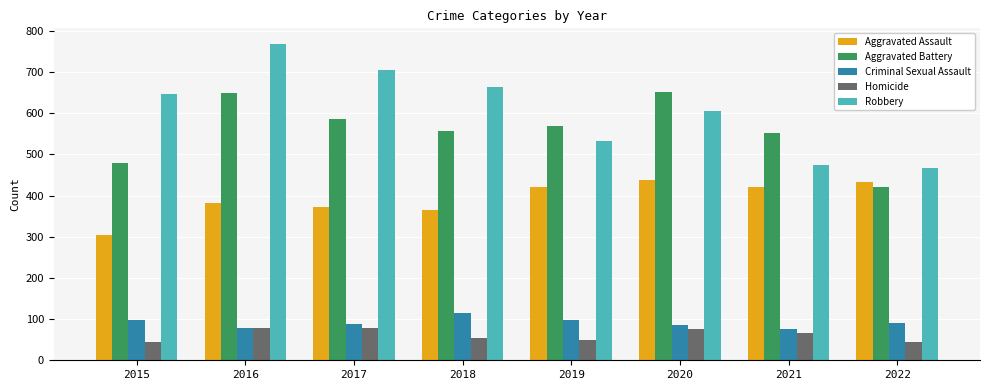

How many bars are there in total?

40